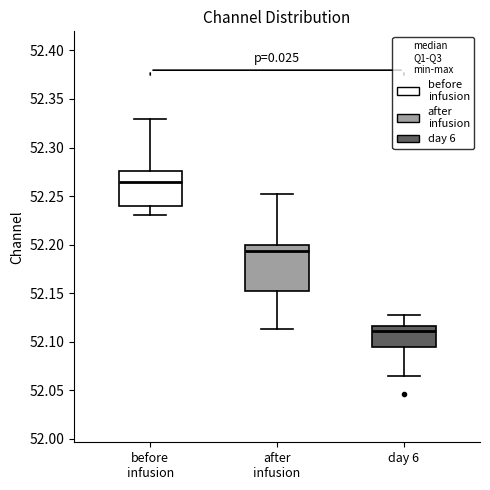

Which box's median line is the highest?

before infusion